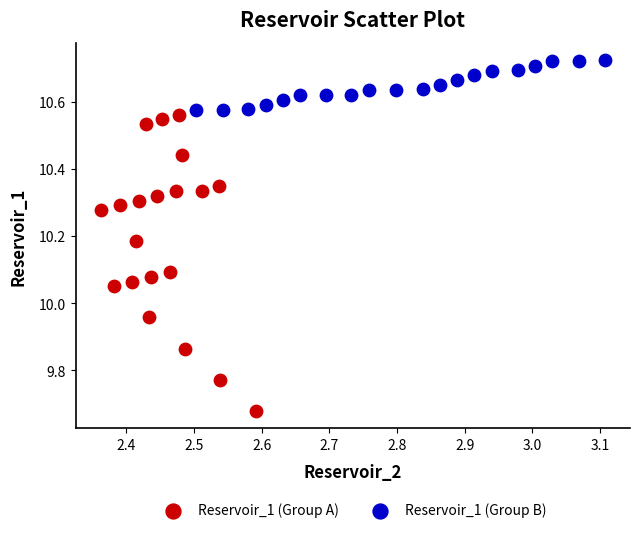

What are all the series names shown in the legend?

Reservoir_1 (Group A), Reservoir_1 (Group B)